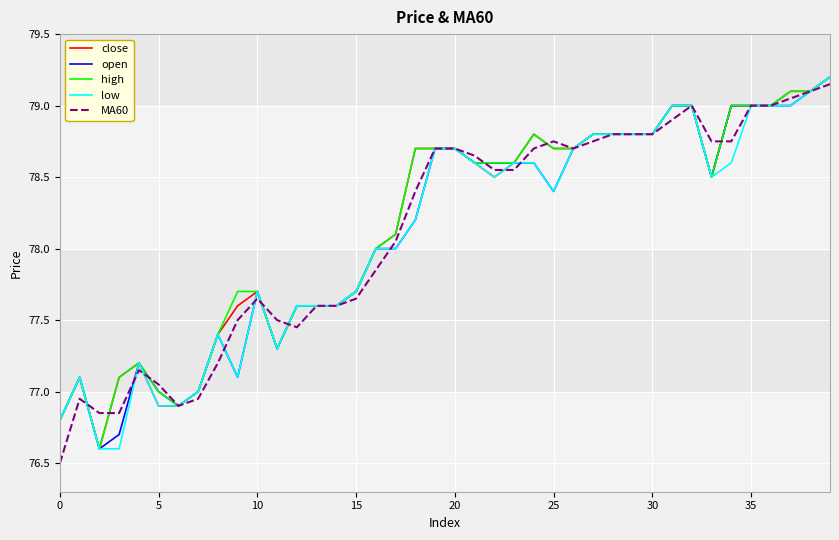

True or false: close has more than 2 interior local peaks.

True